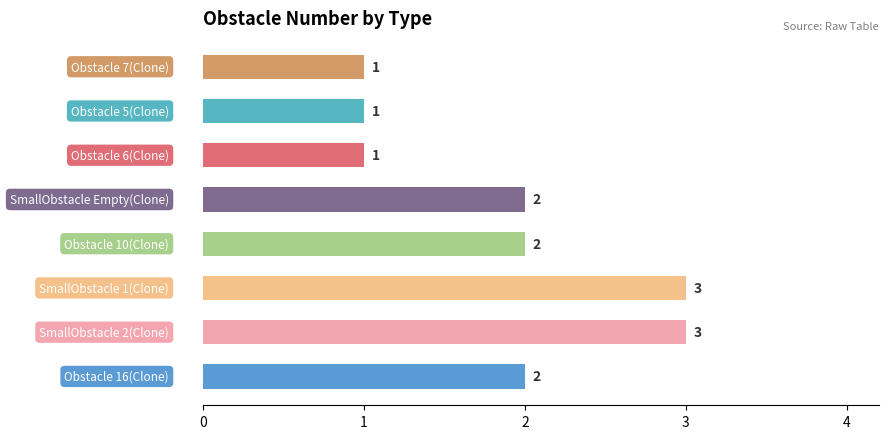

How many values are between 1 and 3?

8